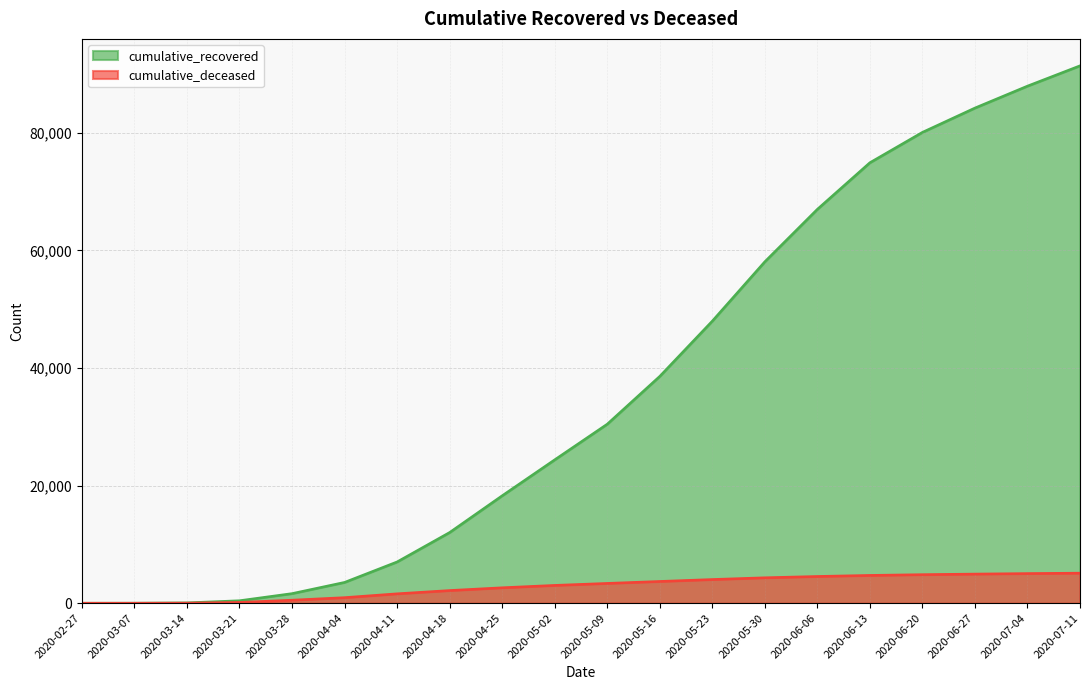

Which series has the largest total across all categories?

cumulative_recovered